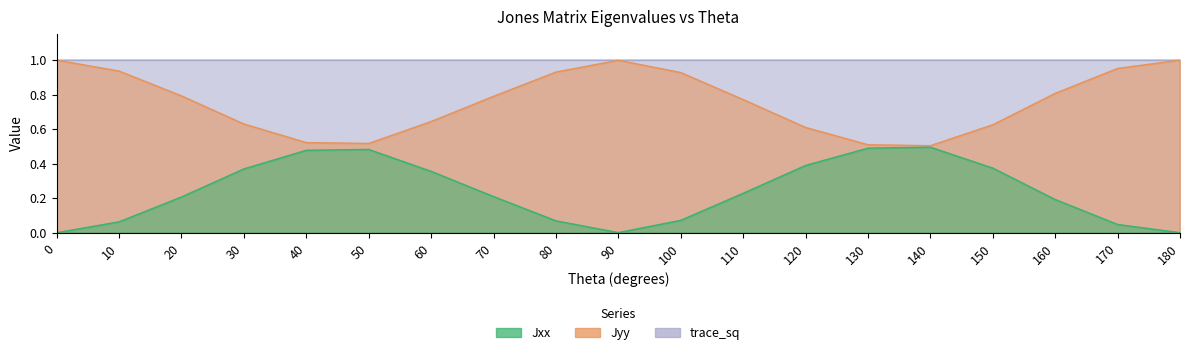

At how many categories does at least one series exceed 0?

19